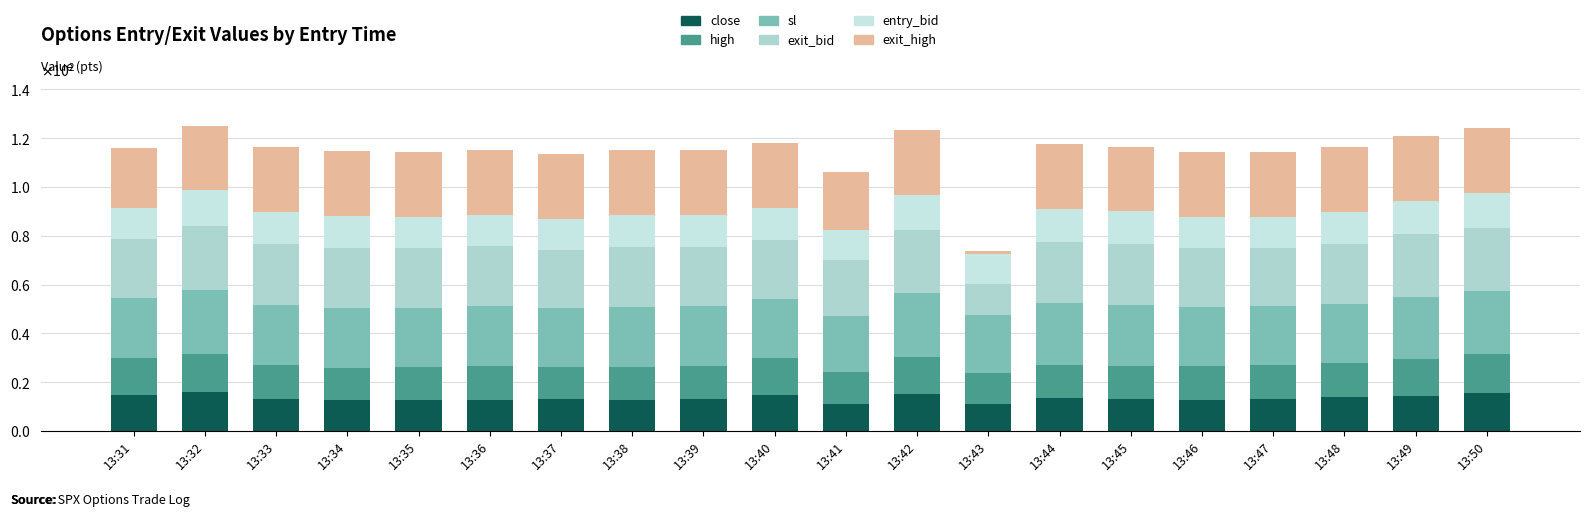

Does the chart contain any negative values?

No